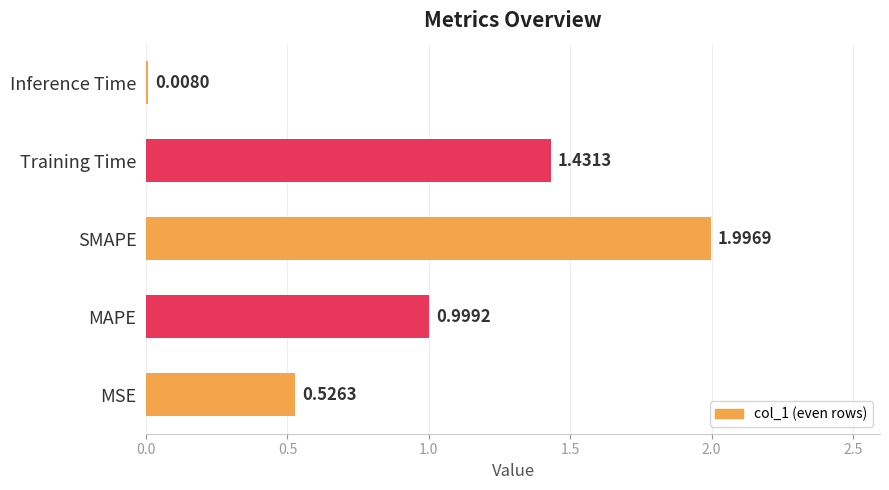

What is the change in value from Training Time to Inference Time?

-1.4